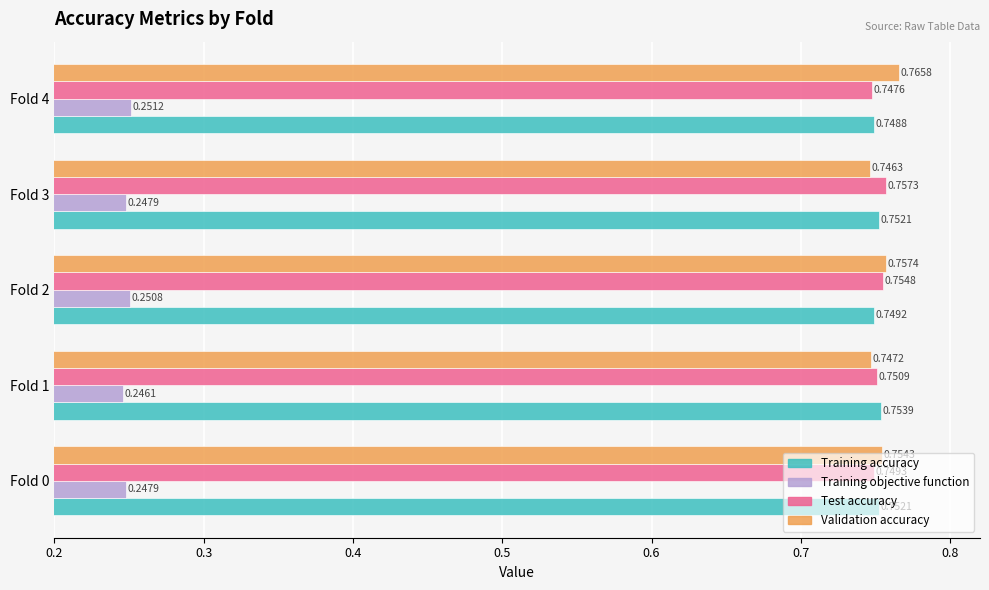

Which series changed the most between Fold 0 and Fold 2?

Test accuracy